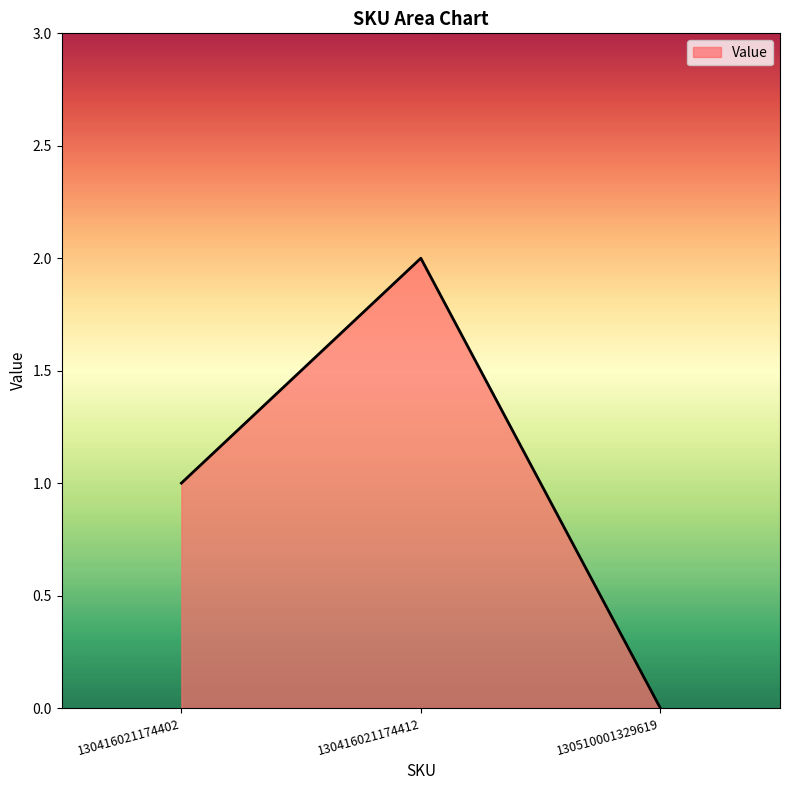

List the labels in order of value, smallest first.

130510001329619, 130416021174402, 130416021174412